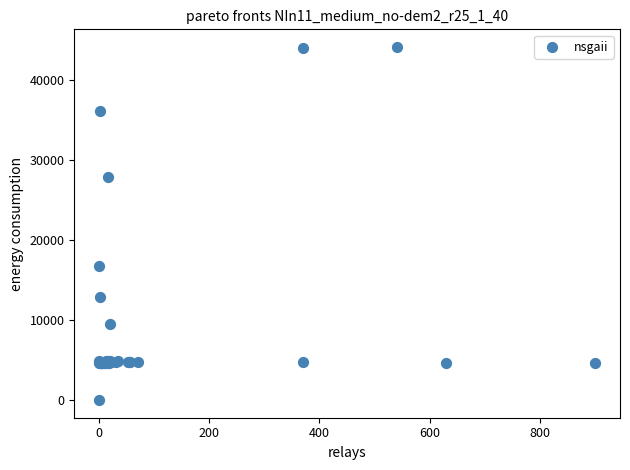

What Y value in the scatter plot is closest to 22050?

16734